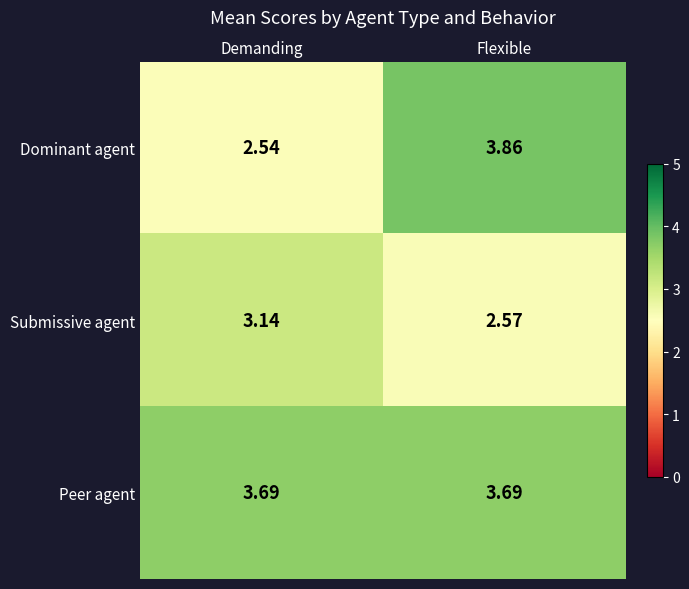

Where is Submissive agent nearest to the value 2?

Flexible